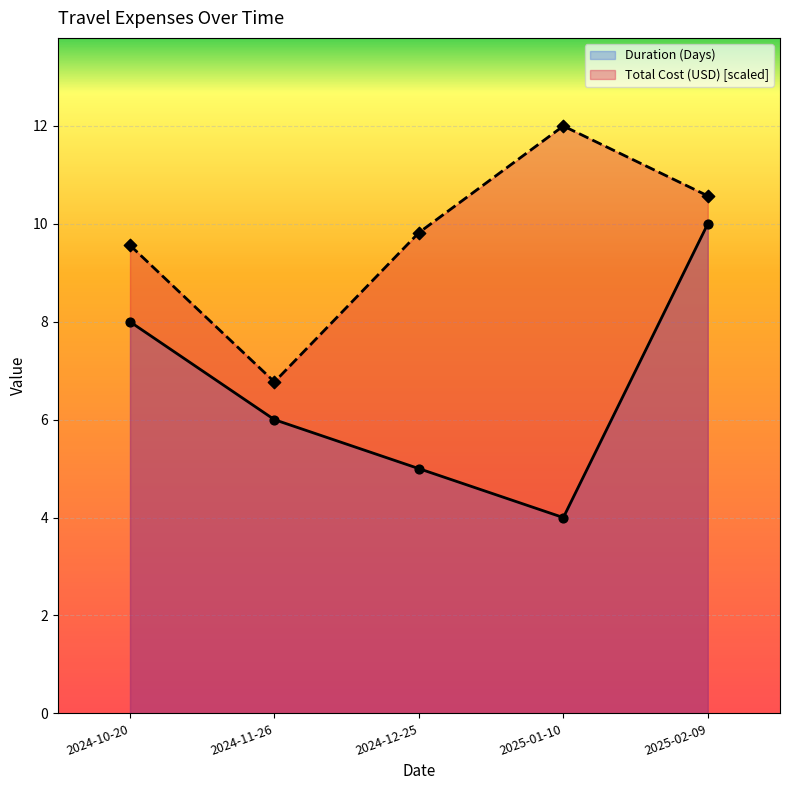

What is the total value across all series at 2024-11-26?

12.8